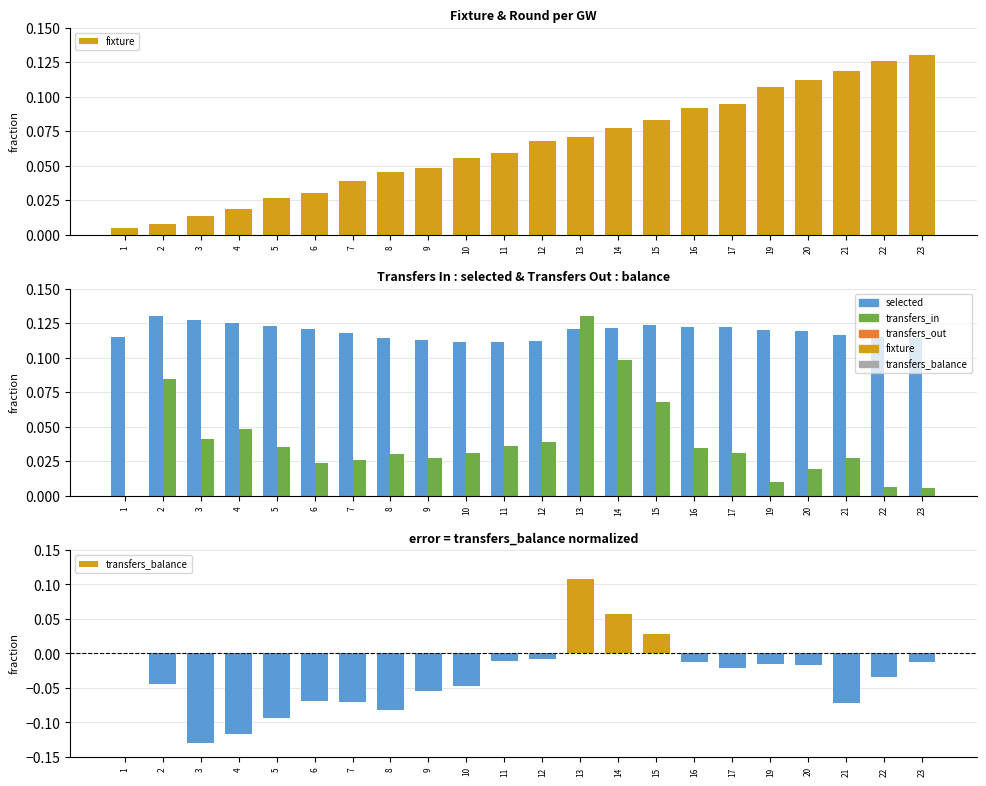

Which category has the highest value across all series?

23